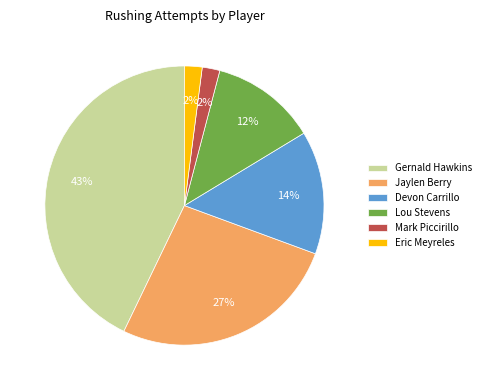

What is the ratio of the value at Eric Meyreles to the value at Jaylen Berry?

0.1